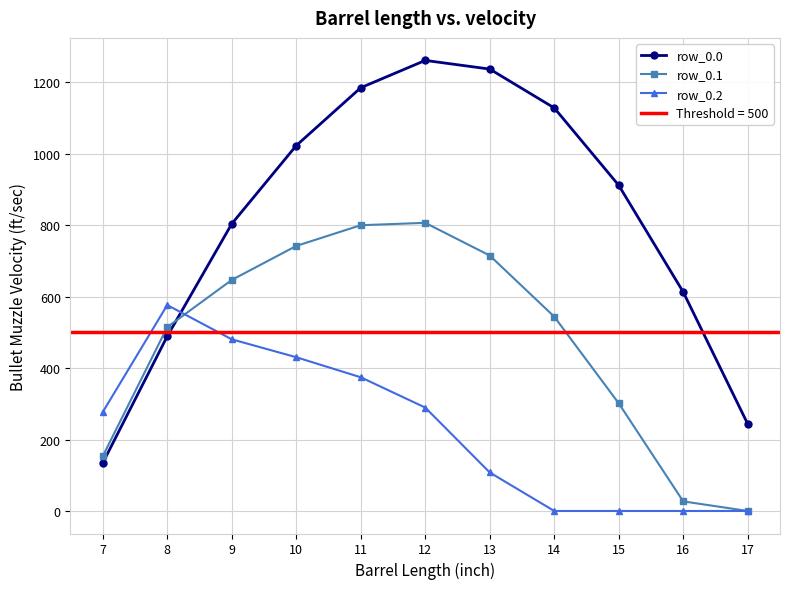

What is the difference between the maximum and minimum values in the row_0.0 series?

1127.3